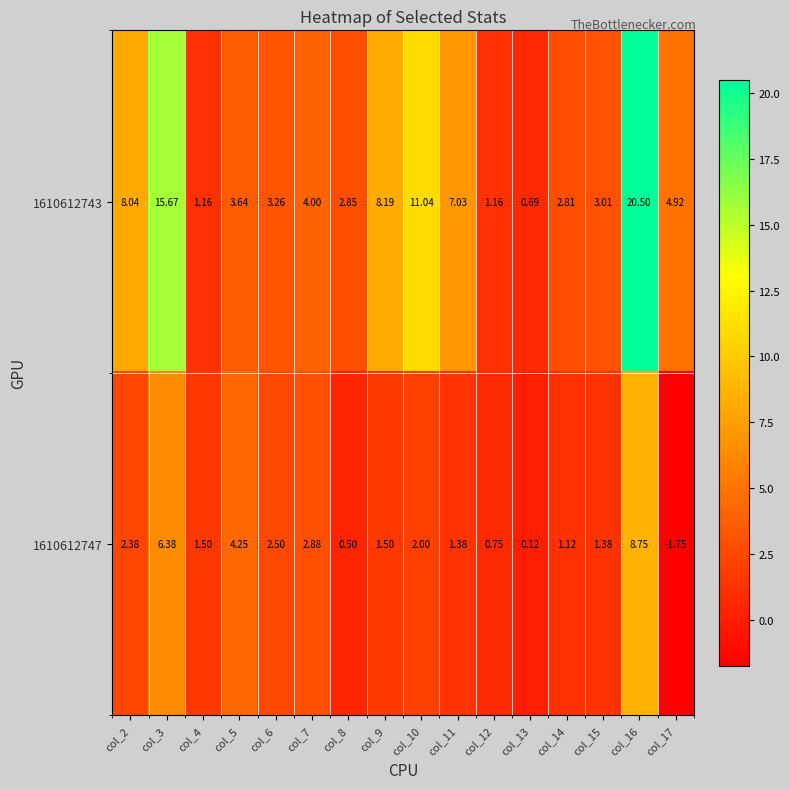

Is the value of 1610612743 at col_14 greater than the value of 1610612747 at col_8?

Yes